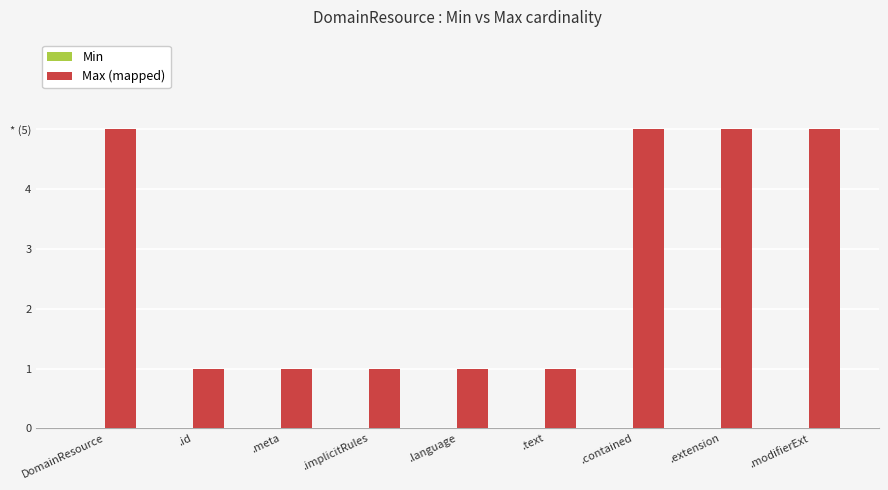

What is the label of the 9th bar from the left?

.modifierExt